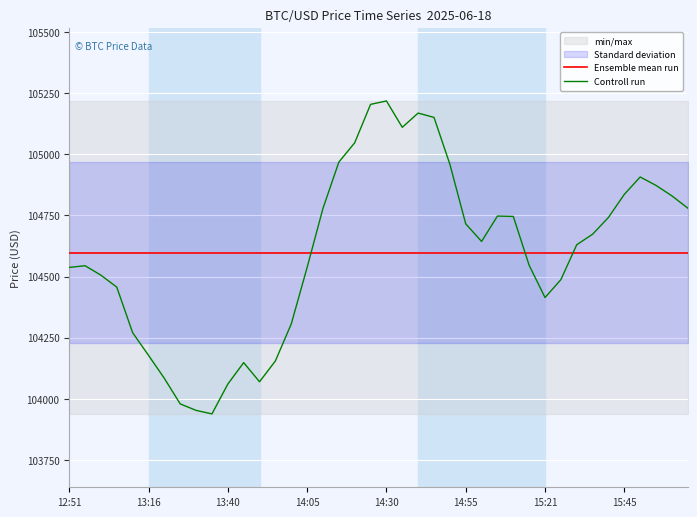

What is the minimum value for Controll run?

103938.4